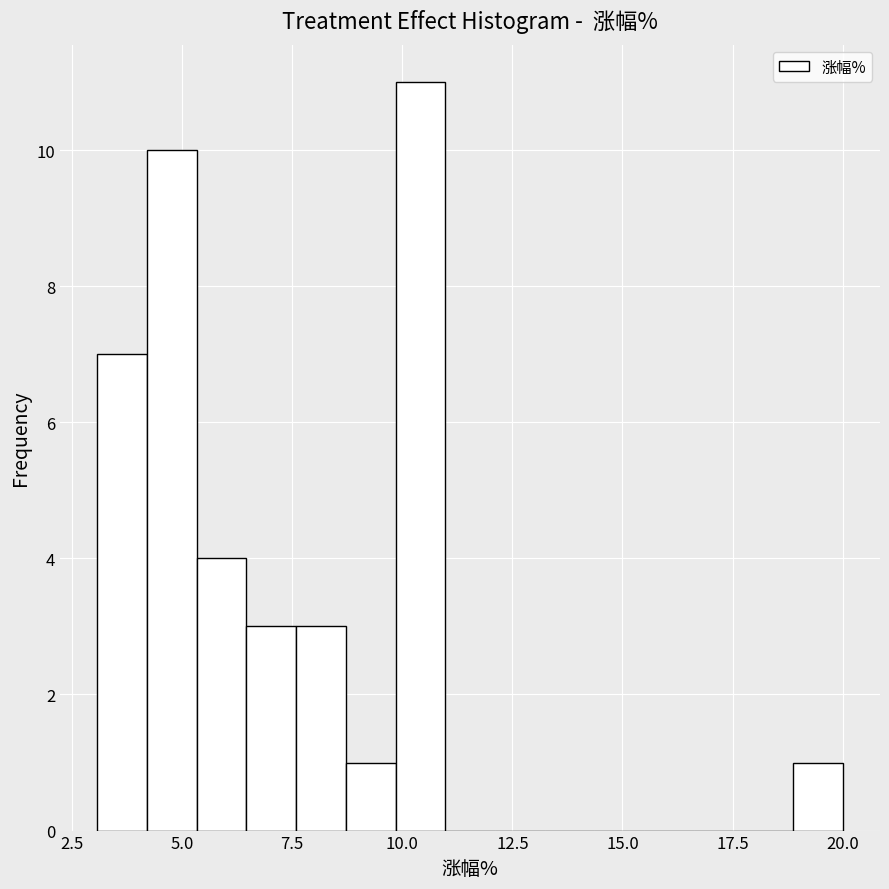

Read against the x-axis, roughly where is the centre of the tallest bar?

10.5